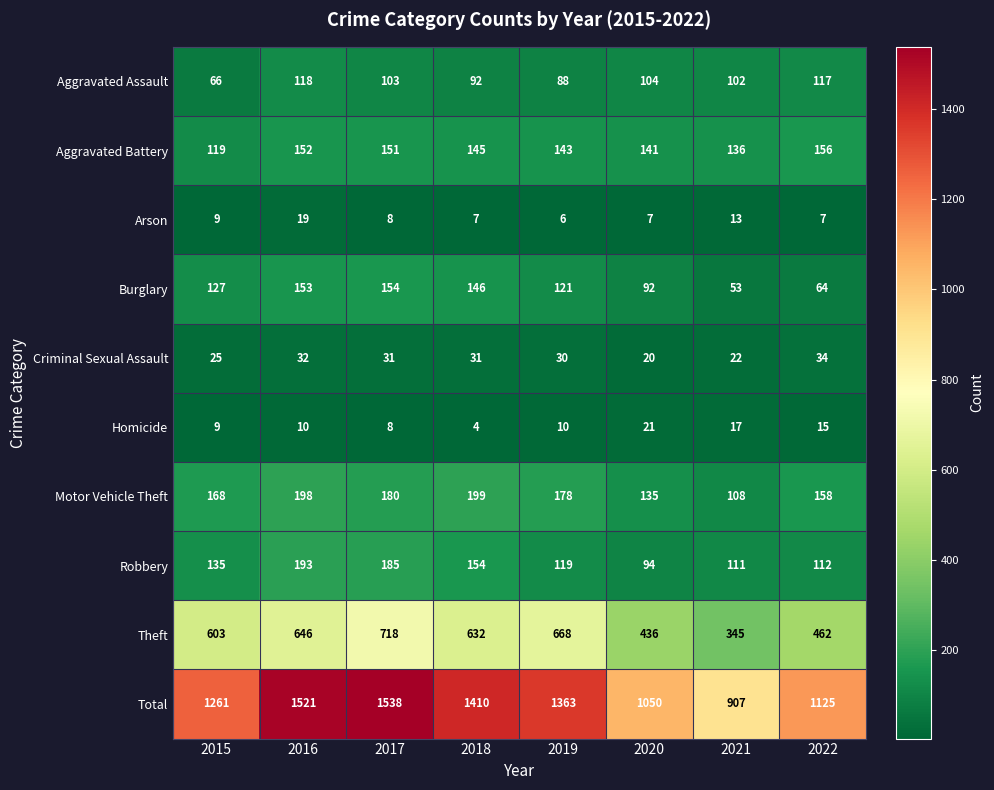

List the series in order of their peak value, highest first.

Total, Theft, Motor Vehicle Theft, Robbery, Aggravated Battery, Burglary, Aggravated Assault, Criminal Sexual Assault, Homicide, Arson